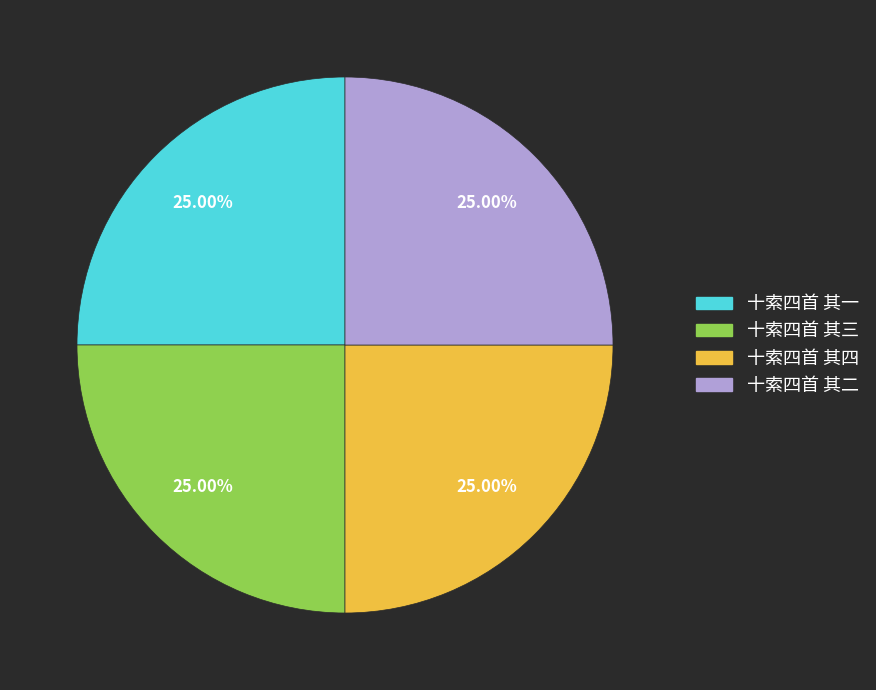

Count the number of slices in the pie.

4